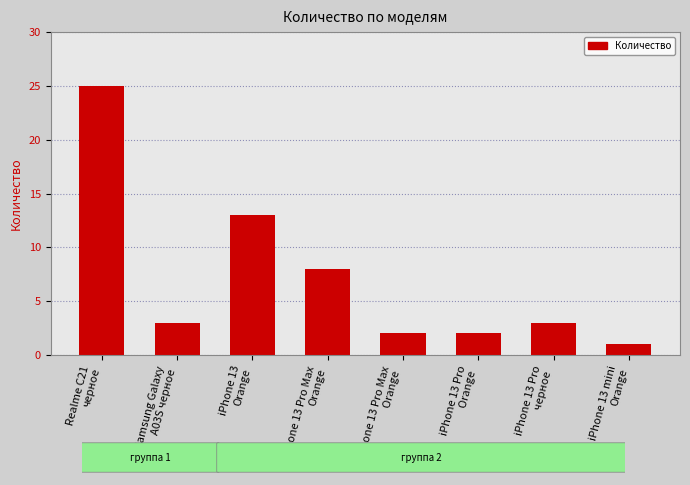

Reading left to right, extract all data points from this chart.

25	3	13	8	2	2	3	1